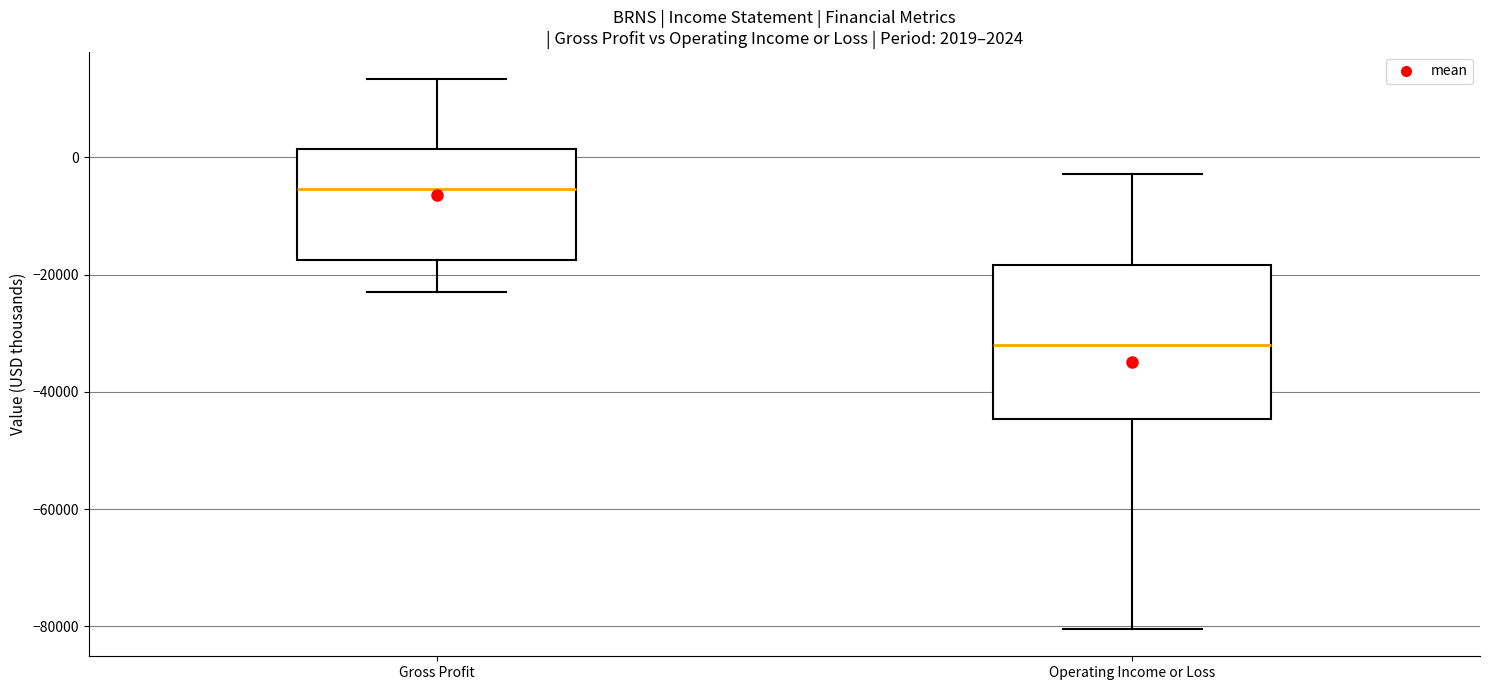

Which box is the tallest, from its lower edge to its upper edge?

Operating Income or Loss